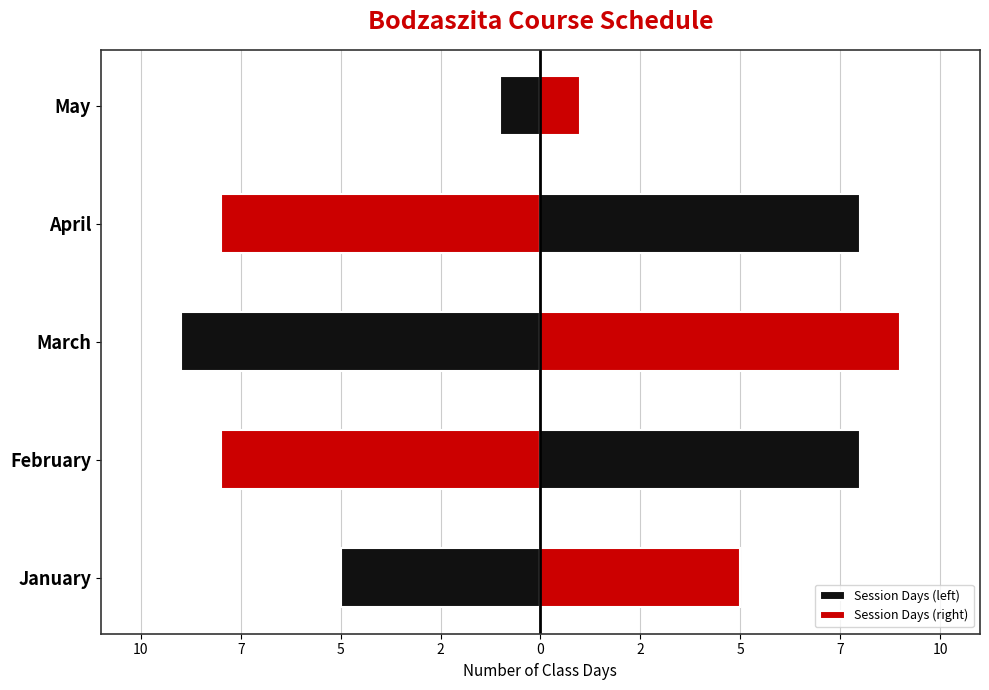

Reading right to left, transcribe all the data shown in this chart.

Session Days (left): -1	-8	-9	-8	-5
Session Days (right): 1	8	9	8	5